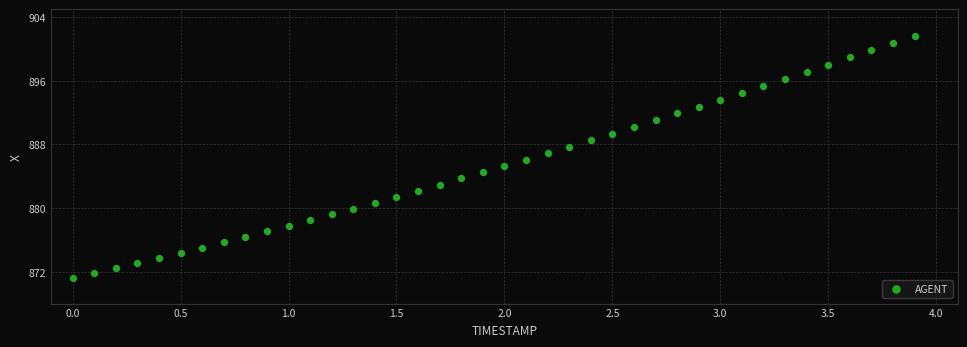

What is the range of Y values (max minus min)?

30.4